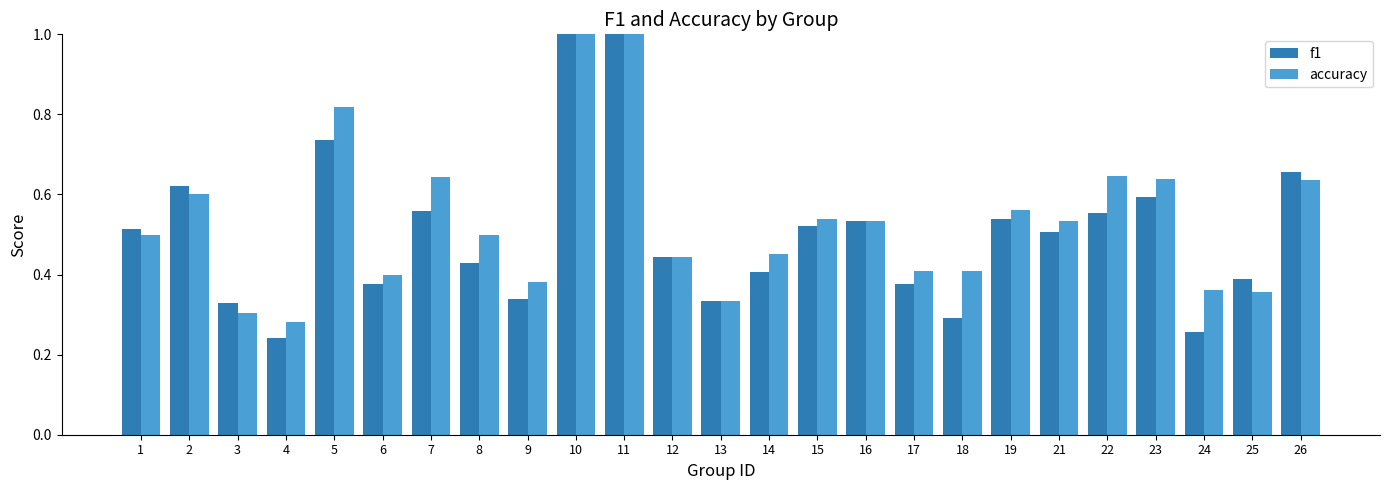

What is the maximum value for f1?

1.0